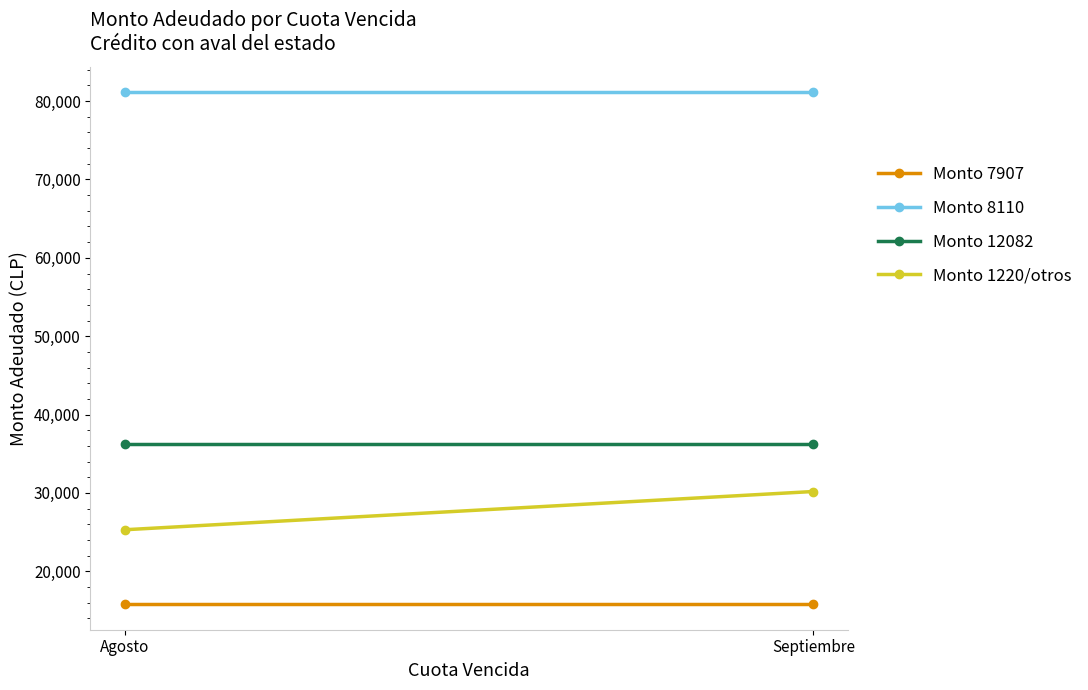

Which category has the highest value in the Monto 7907 series?

Agosto